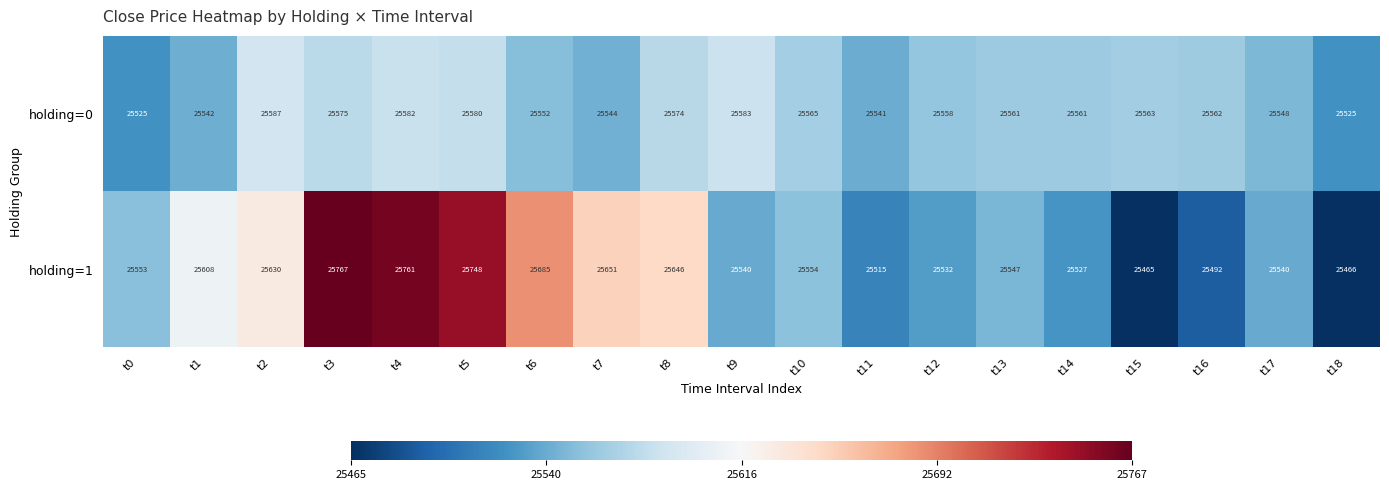

Rank the series at t9 from lowest to highest value.

holding=1, holding=0